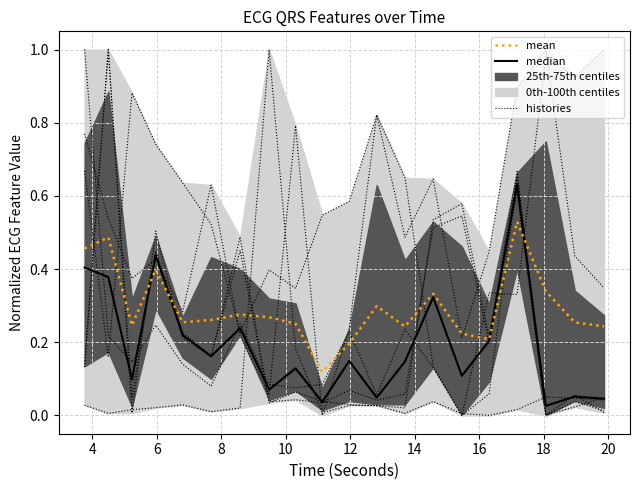

Where is histories nearest to the value 0?

20